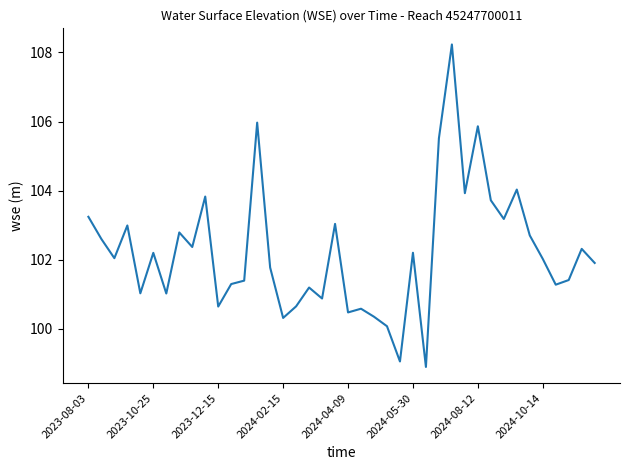

What is the minimum value shown in the chart?

98.9